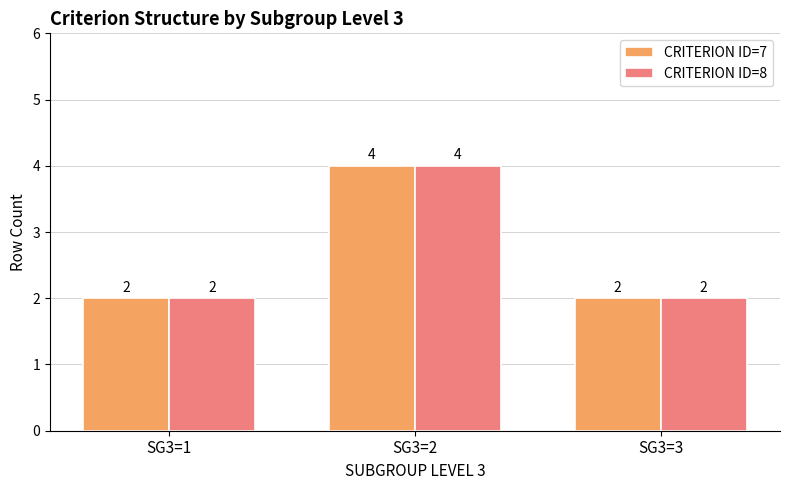

Which category has the highest value in the CRITERION ID=8 series?

SG3=2